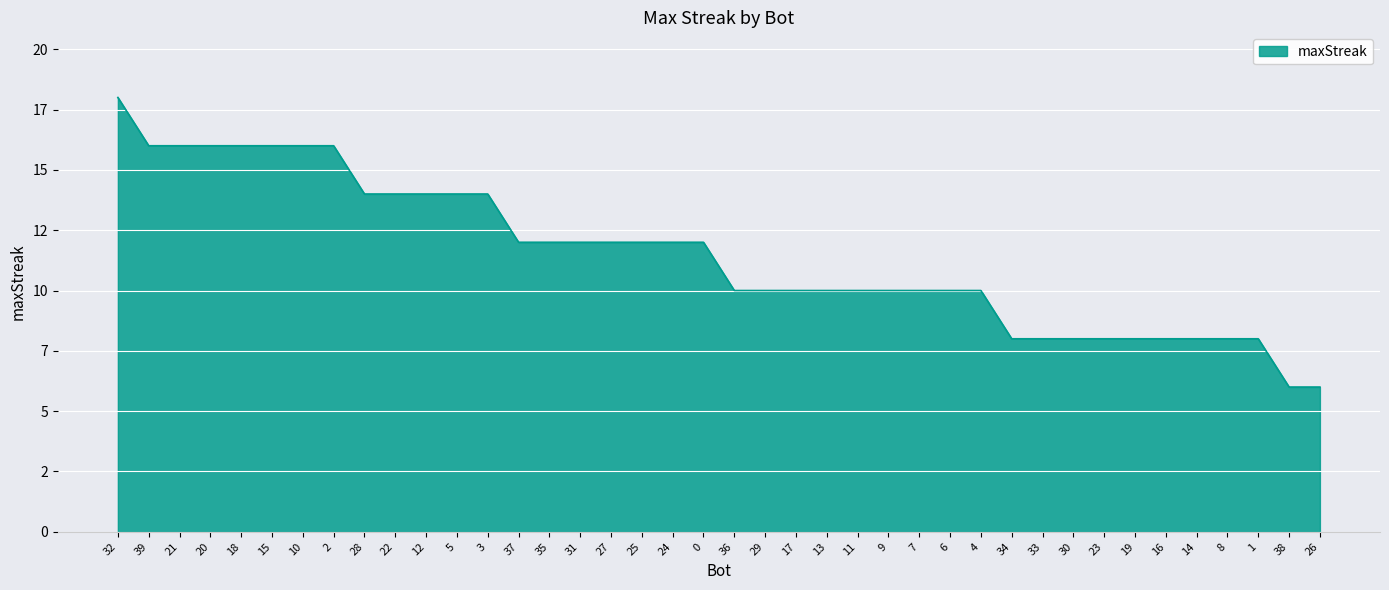

What is the ratio of the value at 30 to the value at 8?

1.0